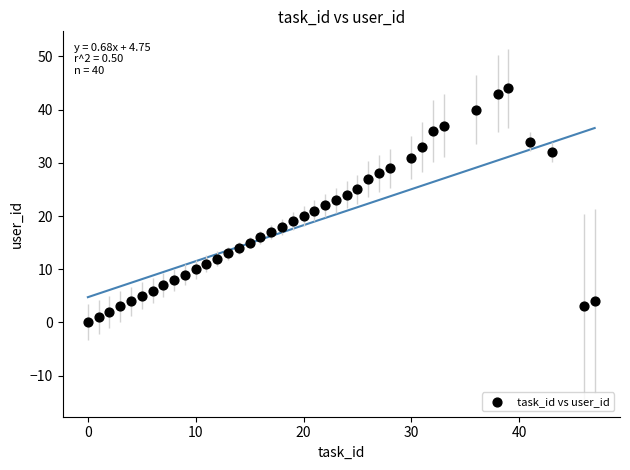

What is the range of Y values (max minus min)?

44